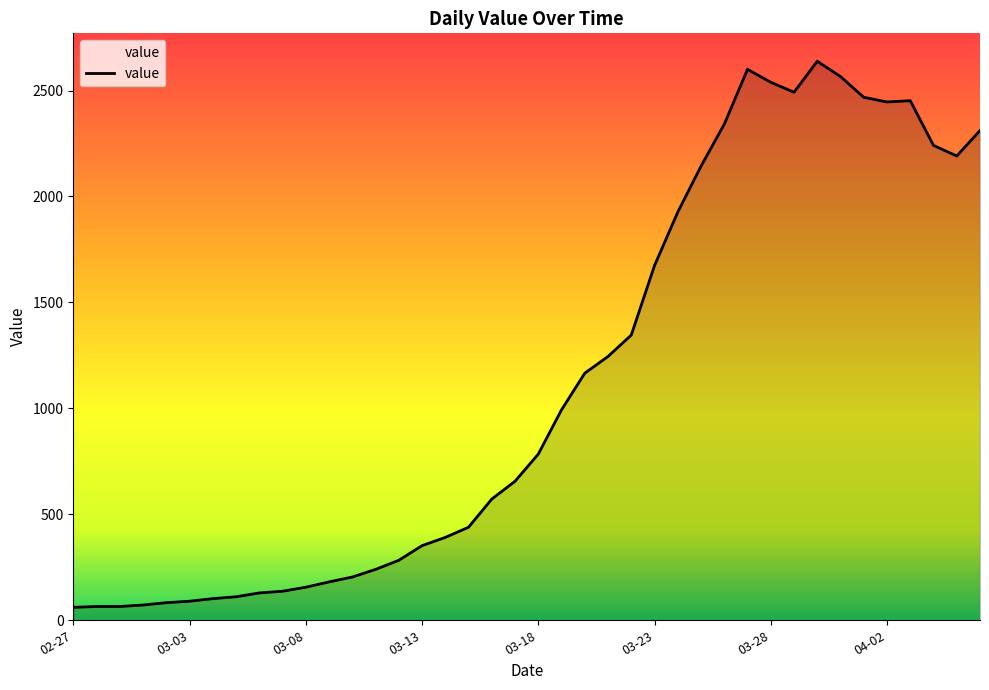

What is the difference between the maximum and minimum values?

2577